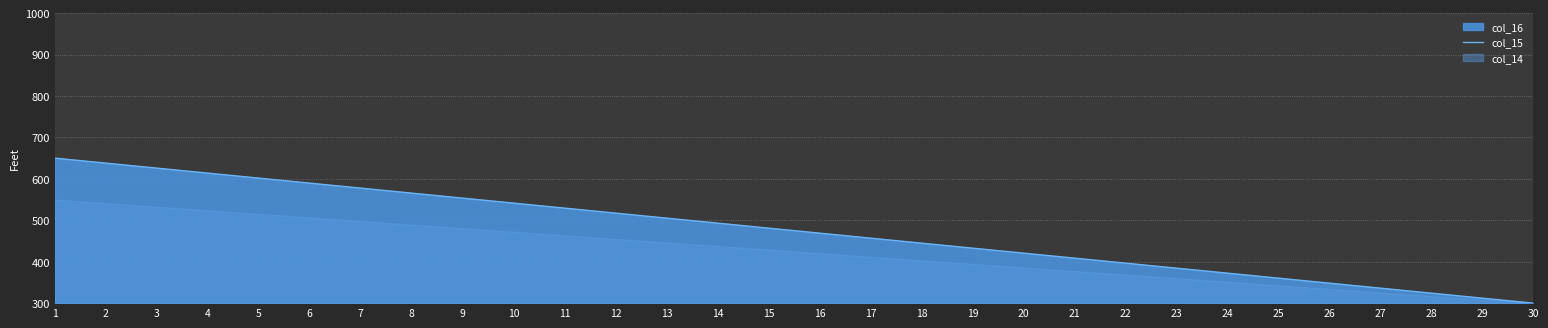

List the labels in order of value, smallest first.

30, 29, 28, 27, 26, 25, 24, 23, 22, 21, 20, 19, 18, 17, 16, 15, 14, 13, 12, 11, 10, 9, 8, 7, 6, 5, 4, 3, 2, 1